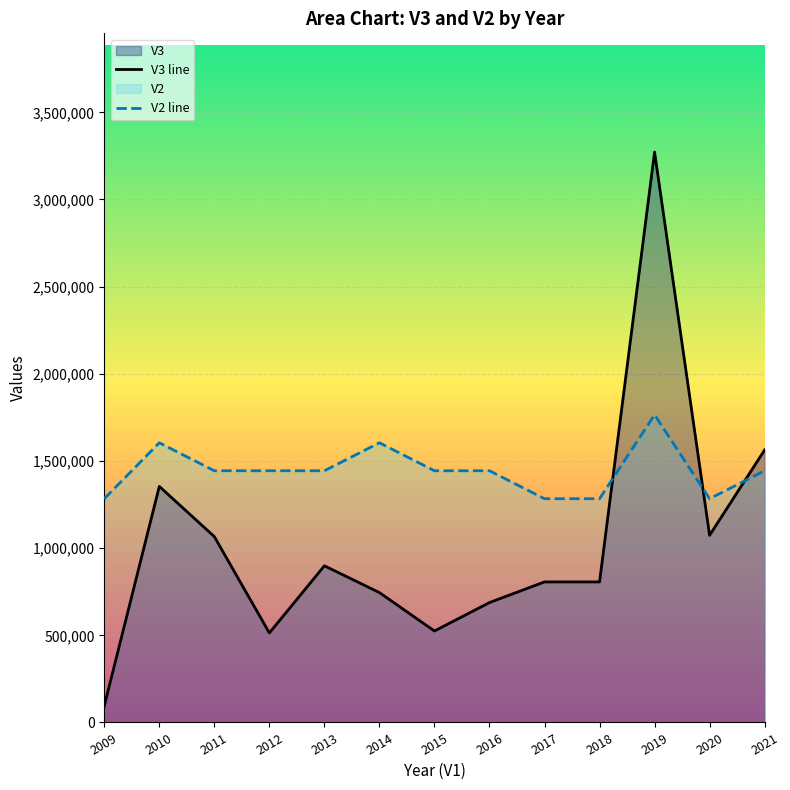

Which series has the largest total across all categories?

V2 line